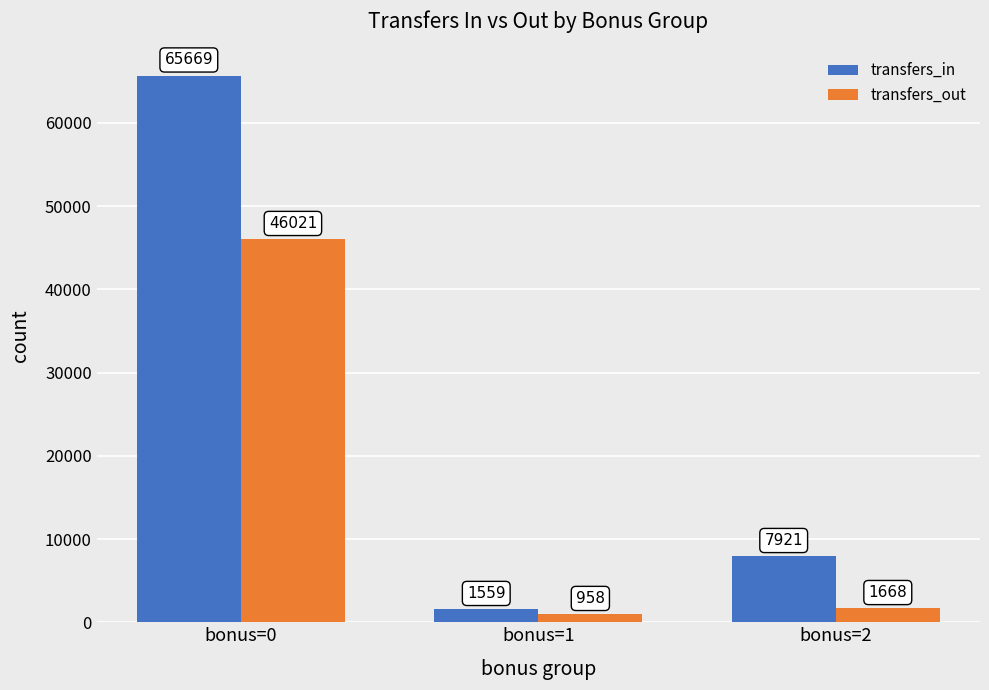

What is the difference between the maximum and second lowest values in the transfers_out series?

44353